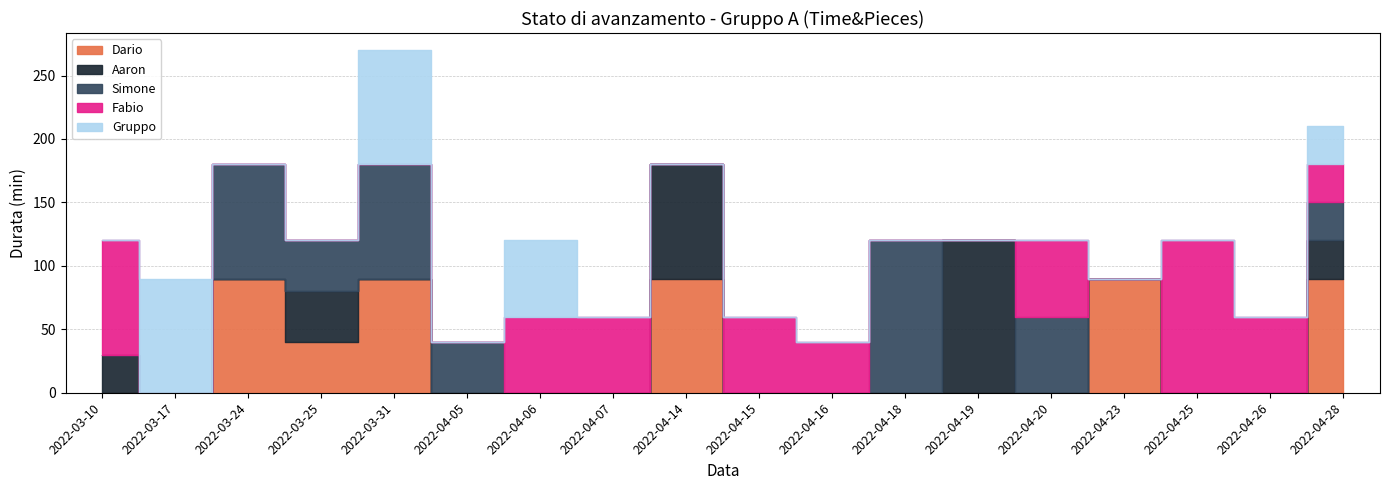

At 2022-04-05, list the series in order from largest to smallest.

Simone, Dario, Aaron, Fabio, Gruppo